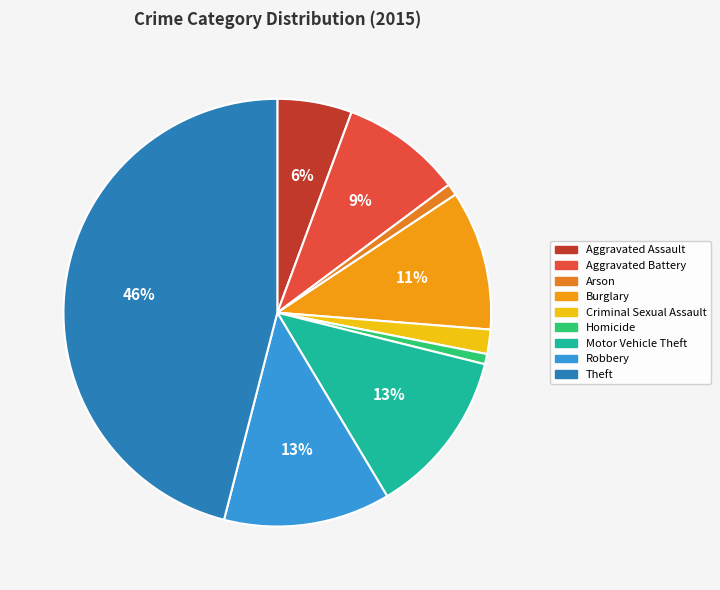

To the nearest percent, what portion does Arson represent?

1%